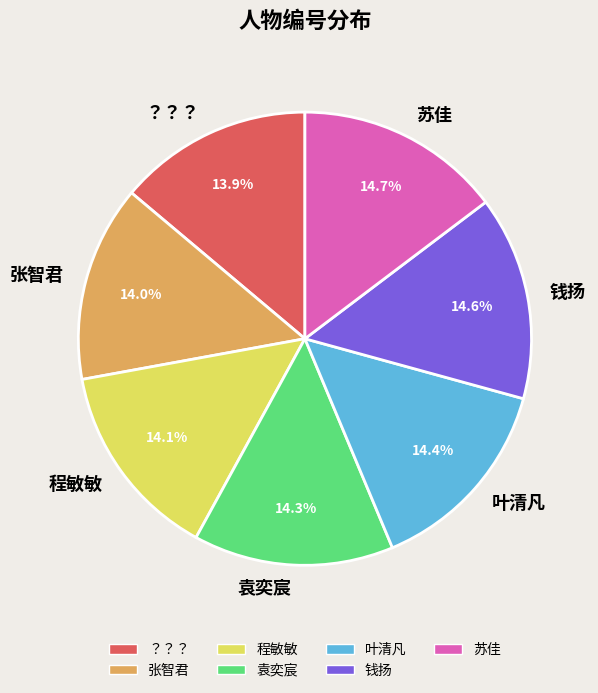

Is there a majority slice in this chart?

No